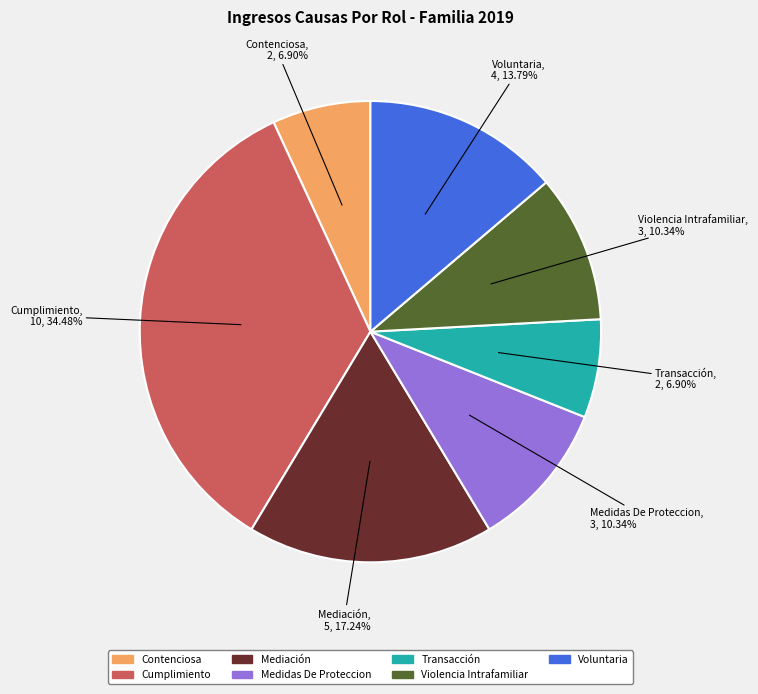

How many segments does this pie chart have?

7